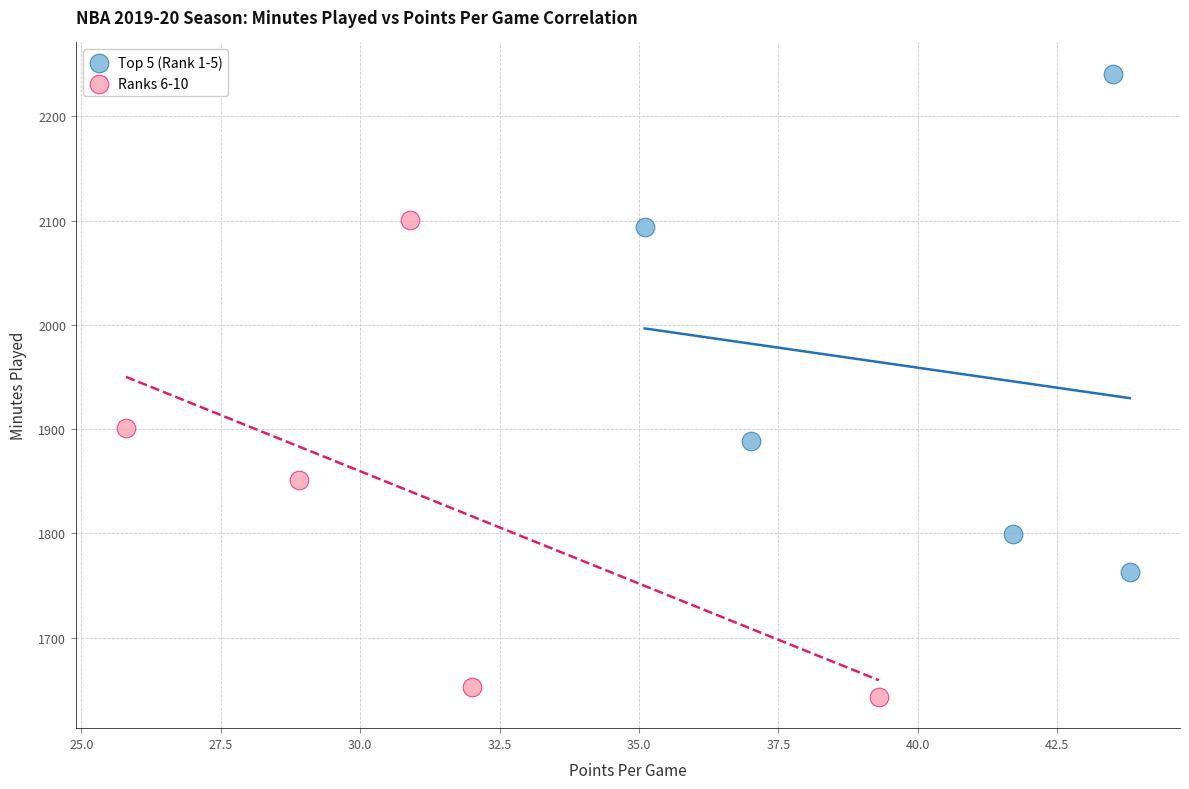

What are all the series names shown in the legend?

Top 5 (Rank 1-5), Ranks 6-10